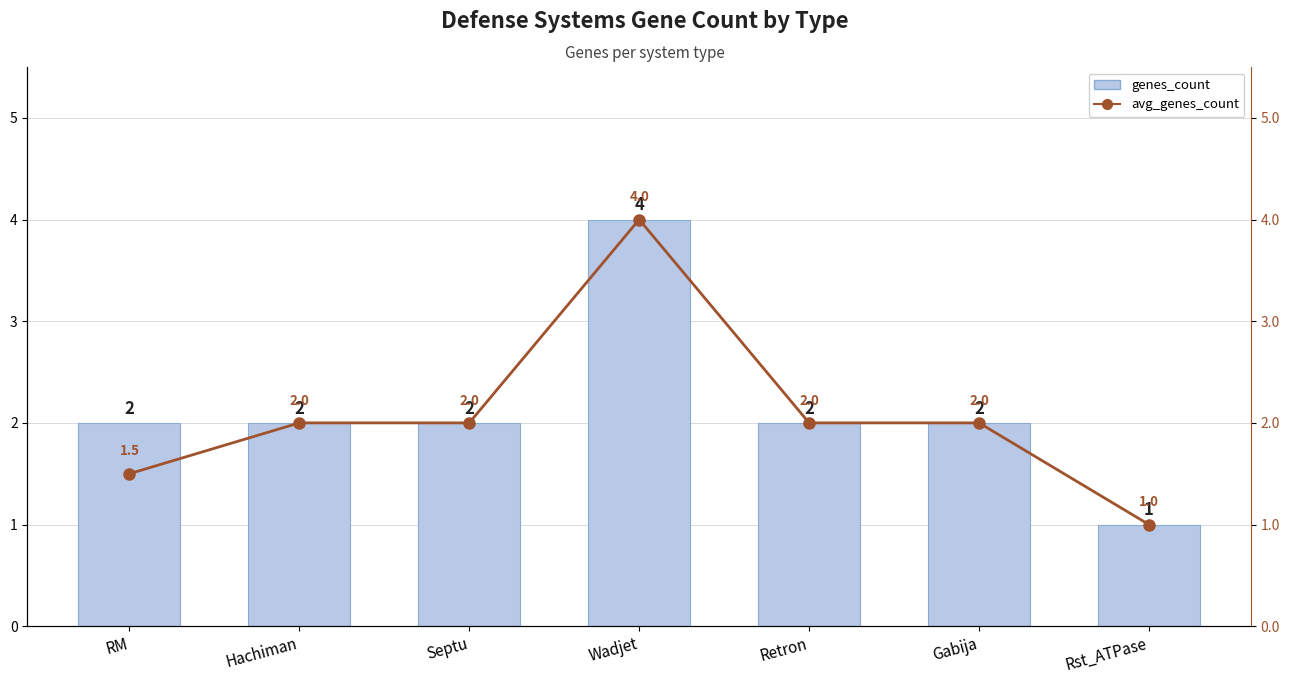

How many genes_count values are between 2 and 3?

5